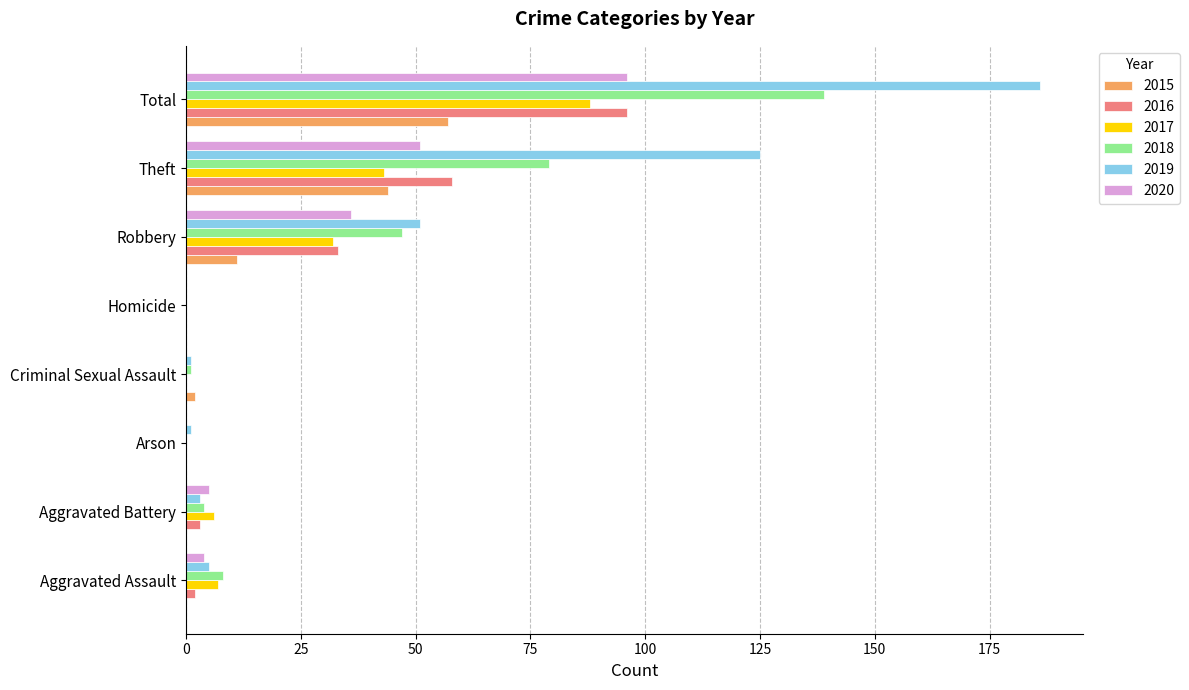

What is the sum of the 2018 values at Aggravated Battery and Theft?

83